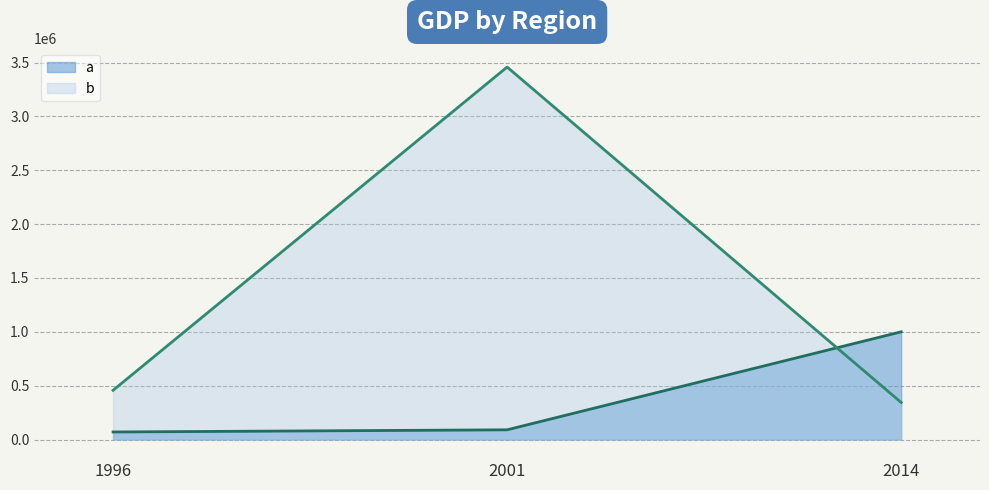

How many data points does each series have?

3